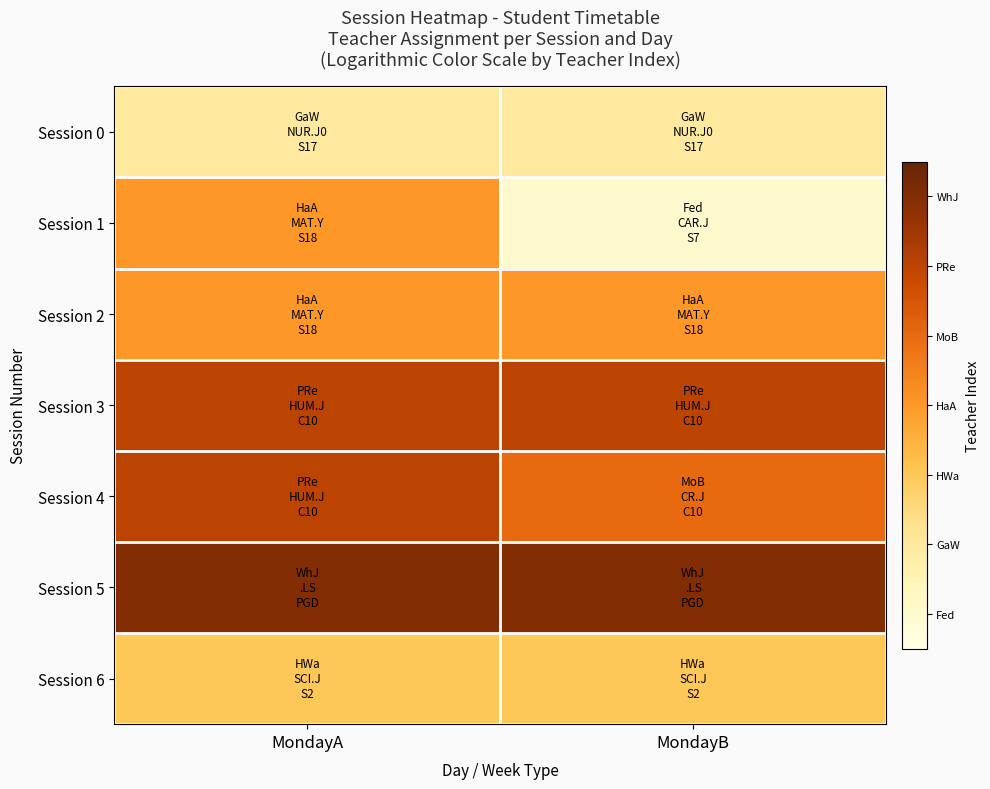

At how many categories does at least one series exceed 2?

2